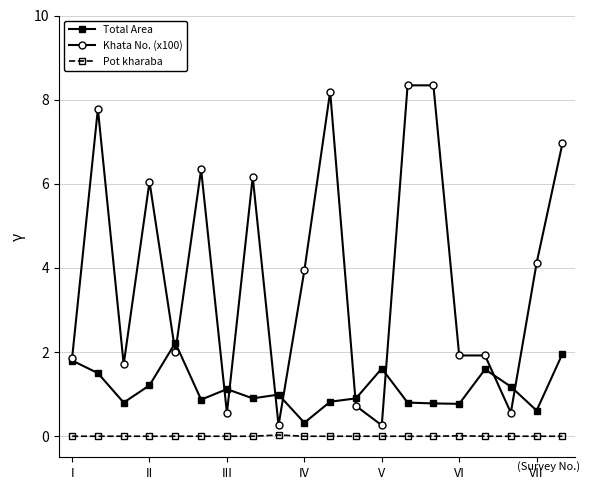

True or false: Total Area and Pot kharaba intersect in this chart.

False